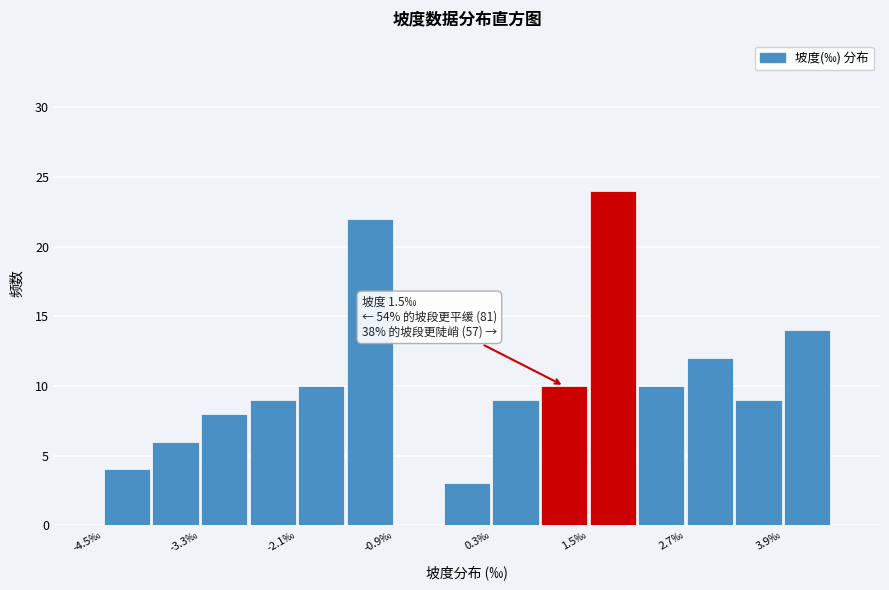

Read against the x-axis, roughly where is the centre of the tallest bar?

1.8